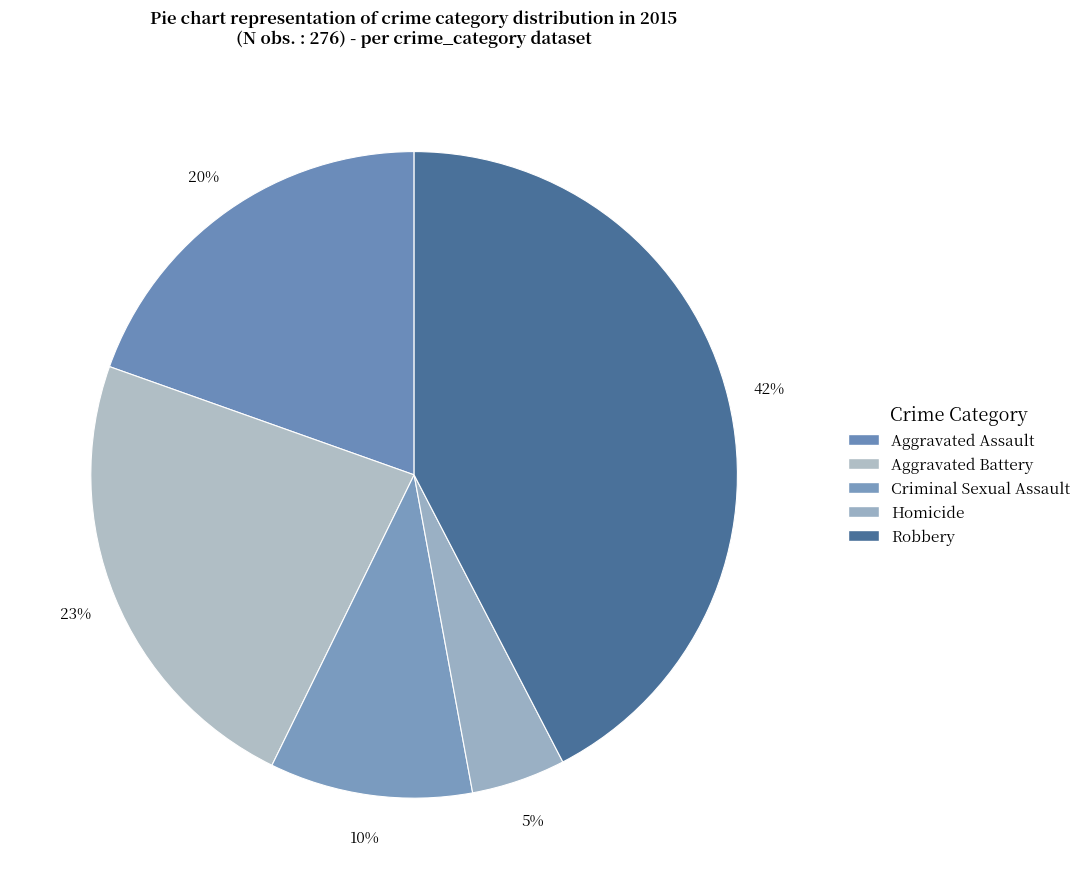

Is it true that Aggravated Battery is 14% of the pie?

False